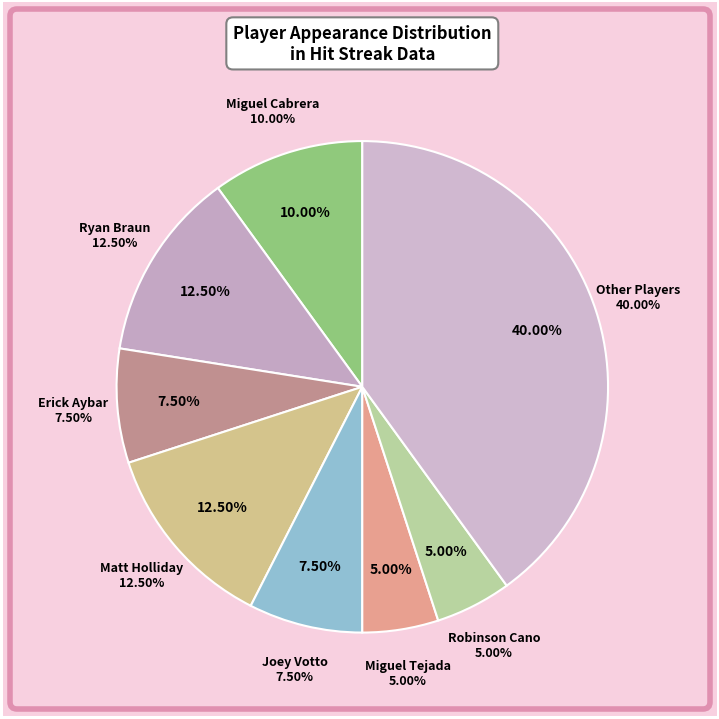

Is 16 the majority of the pie?

No